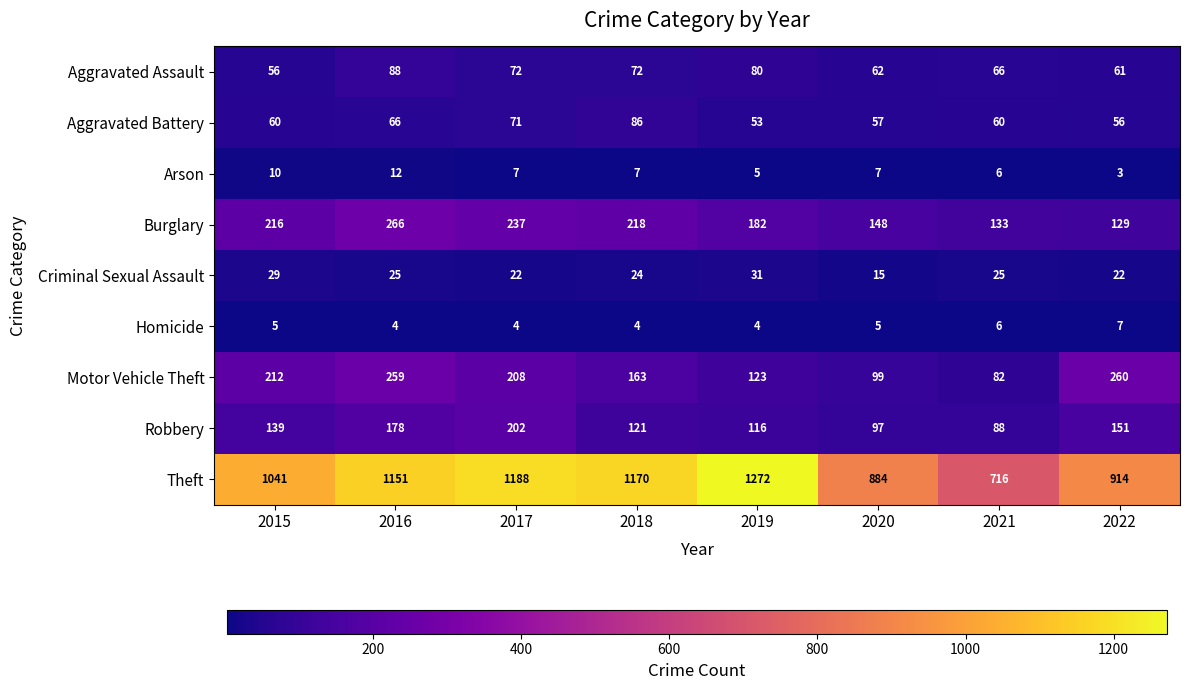

True or false: Arson has a value of 12 at 2016.

True